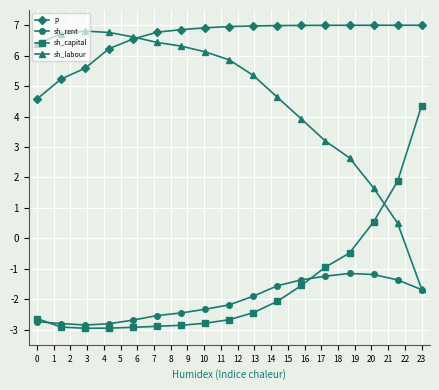

Which series has the widest spread of values?

sh_labour